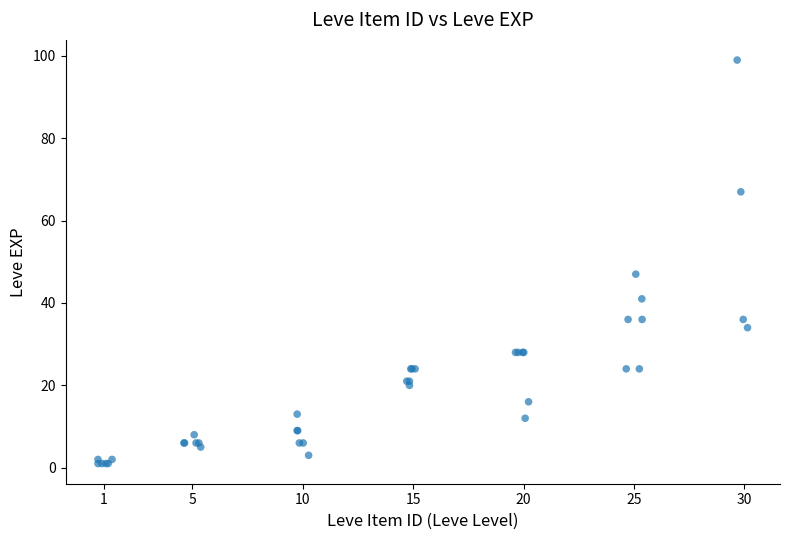

What Y value in the scatter plot is closest to 50?

47